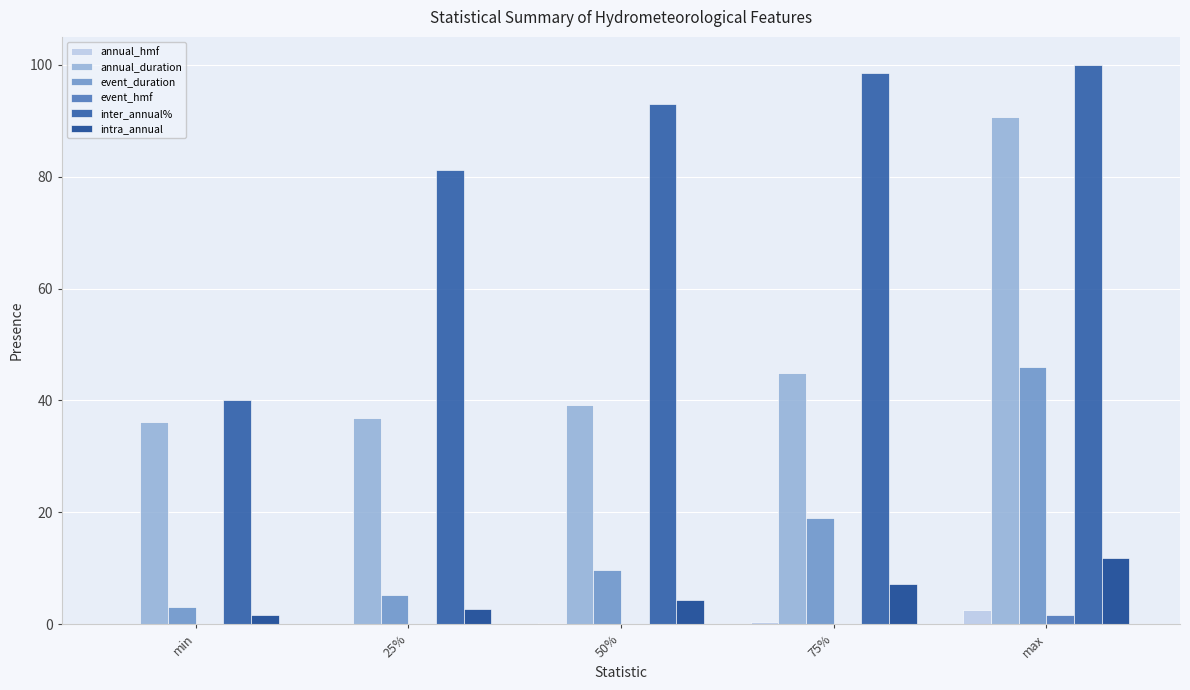

At how many categories does at least one series exceed 41?

4